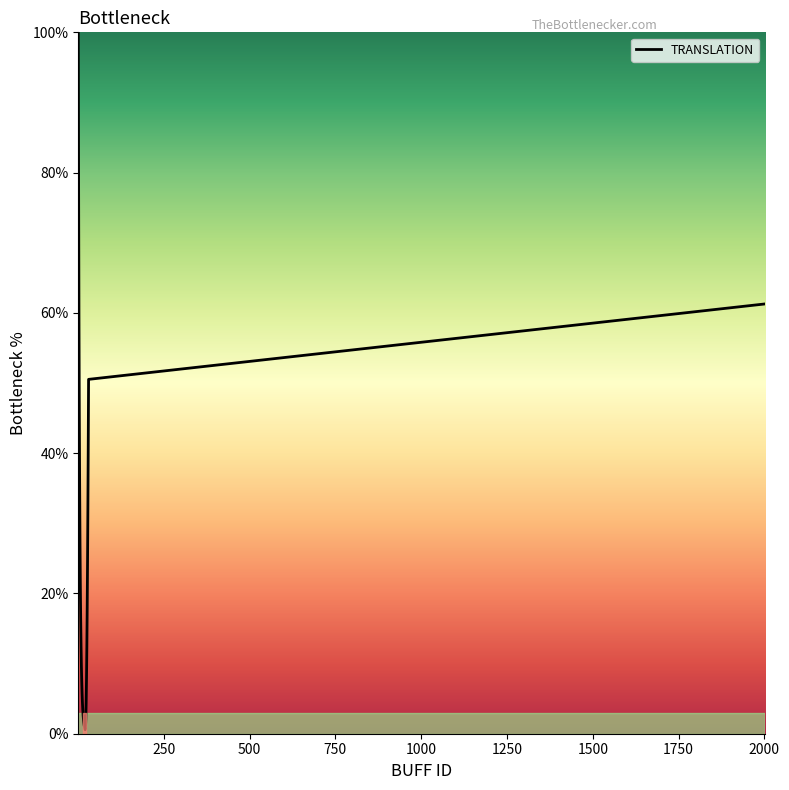

What is the greatest value displayed?

100.0